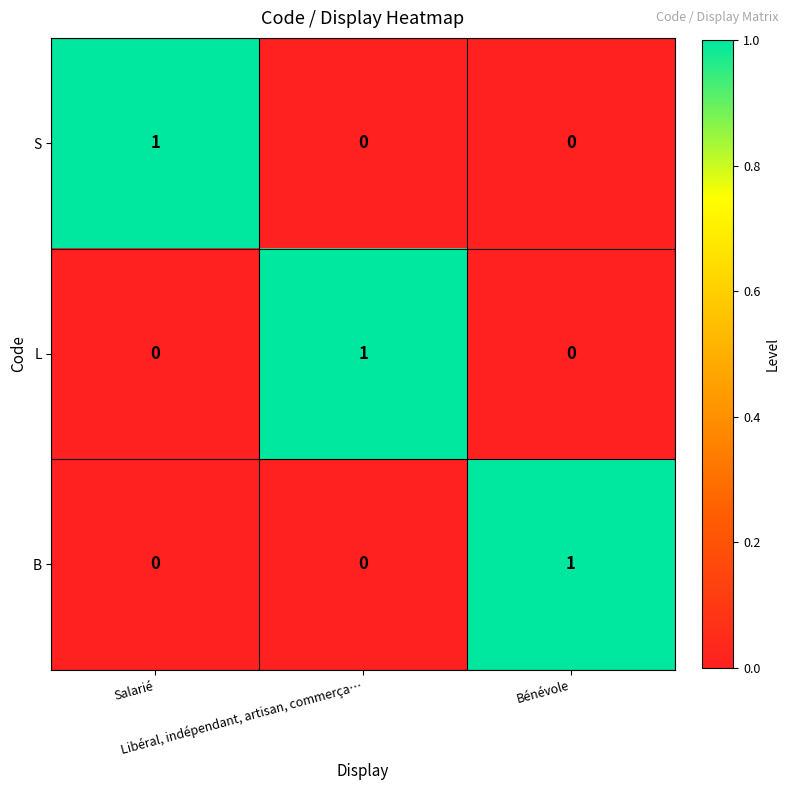

How many S values are between 0 and 1?

3